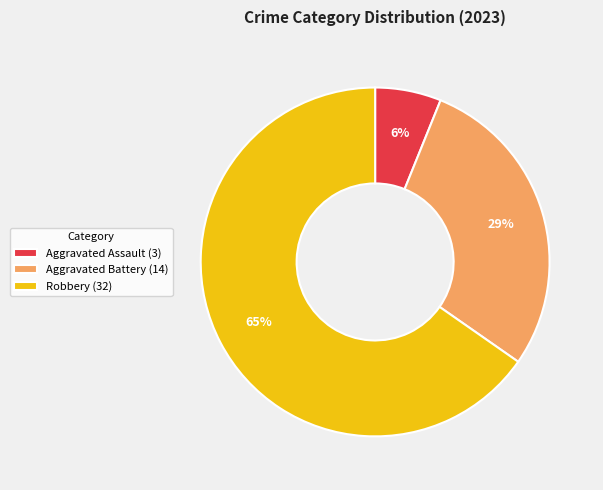

Which slice is the largest?

Robbery (32)